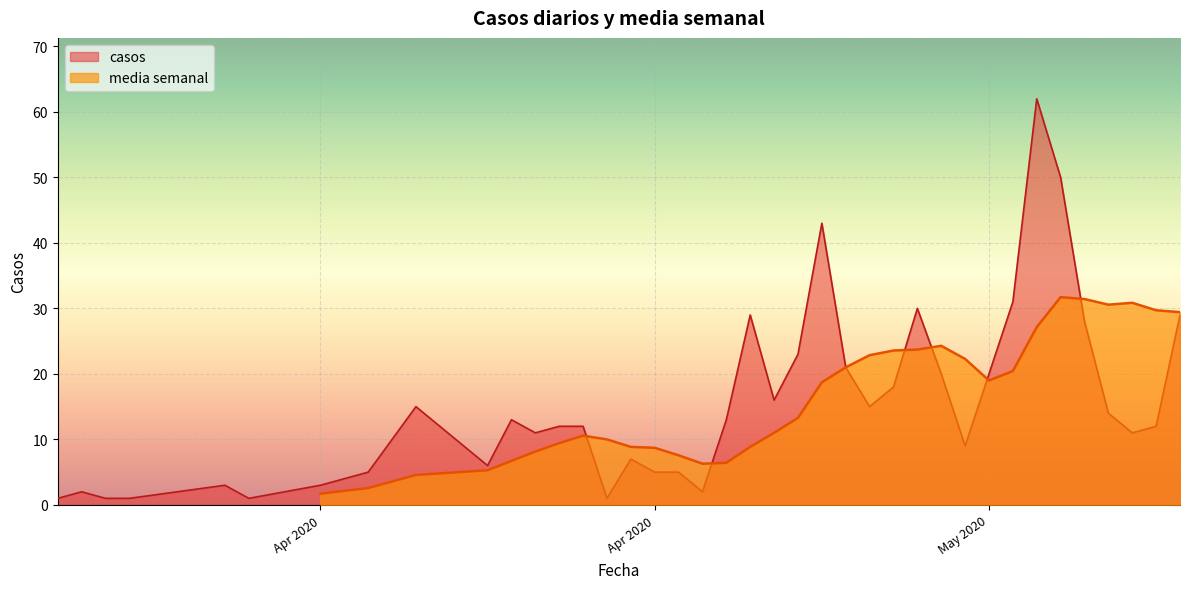

What is the smallest value displayed?

1